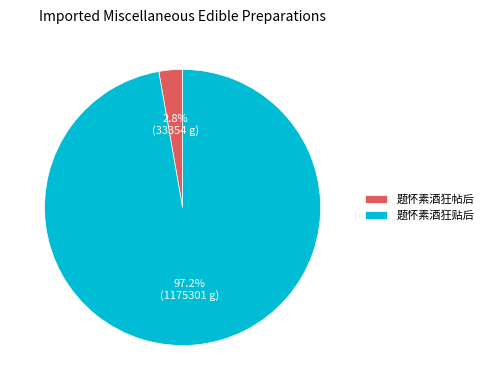

Rank the categories by value from highest to lowest.

题怀素酒狂贴后, 题怀素酒狂帖后